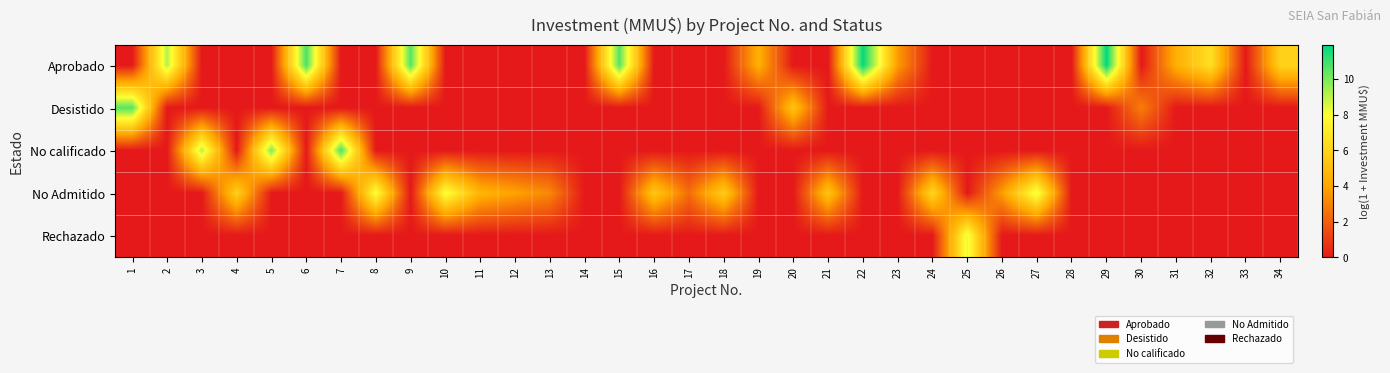

Between 11 and 1, which is larger?

11